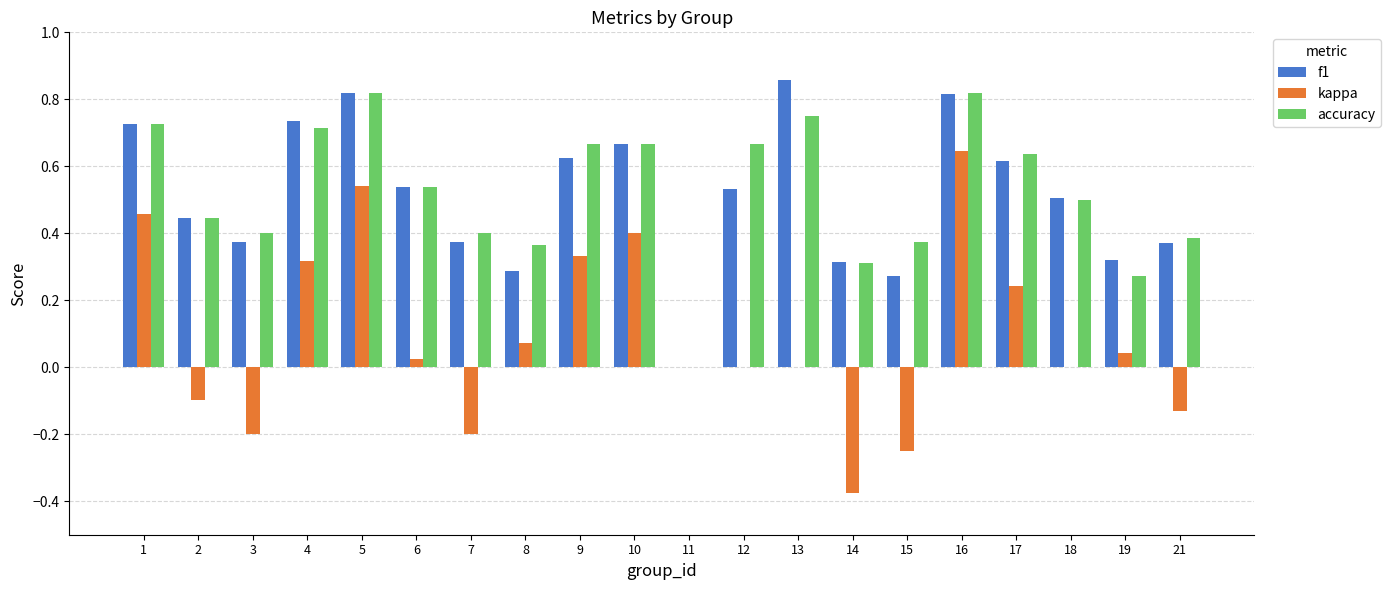

Is it true that accuracy equals 0.1 at 14?

False